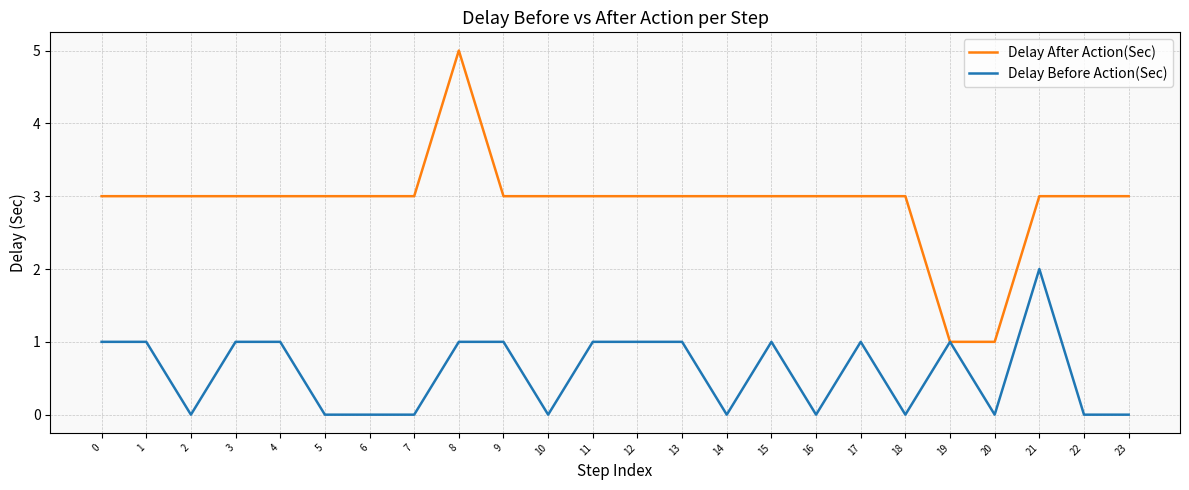

What is the maximum value shown in the chart?

5